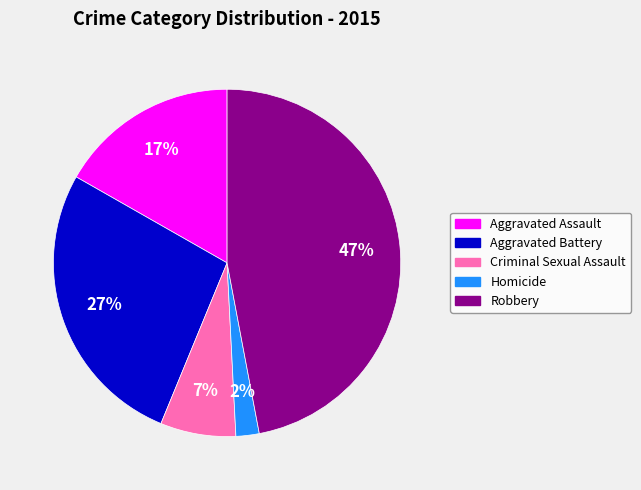

Combined, do Aggravated Assault and Aggravated Battery account for over 50%?

No